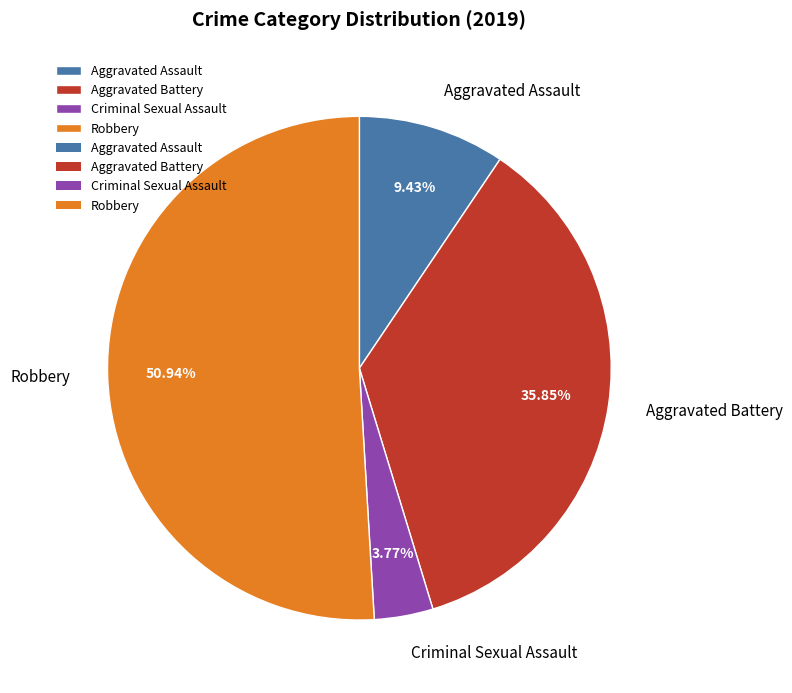

To the nearest percent, what portion does Aggravated Assault represent?

9%